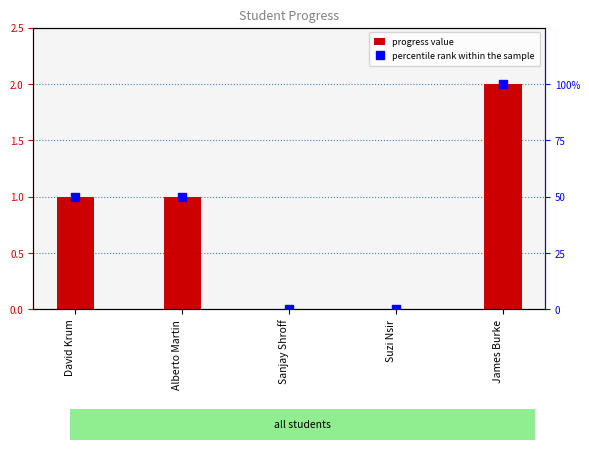

Reading left to right, transcribe all the data shown in this chart.

progress value: 1	1	0	0	2
percentile rank within the sample: 50	50	0	0	100